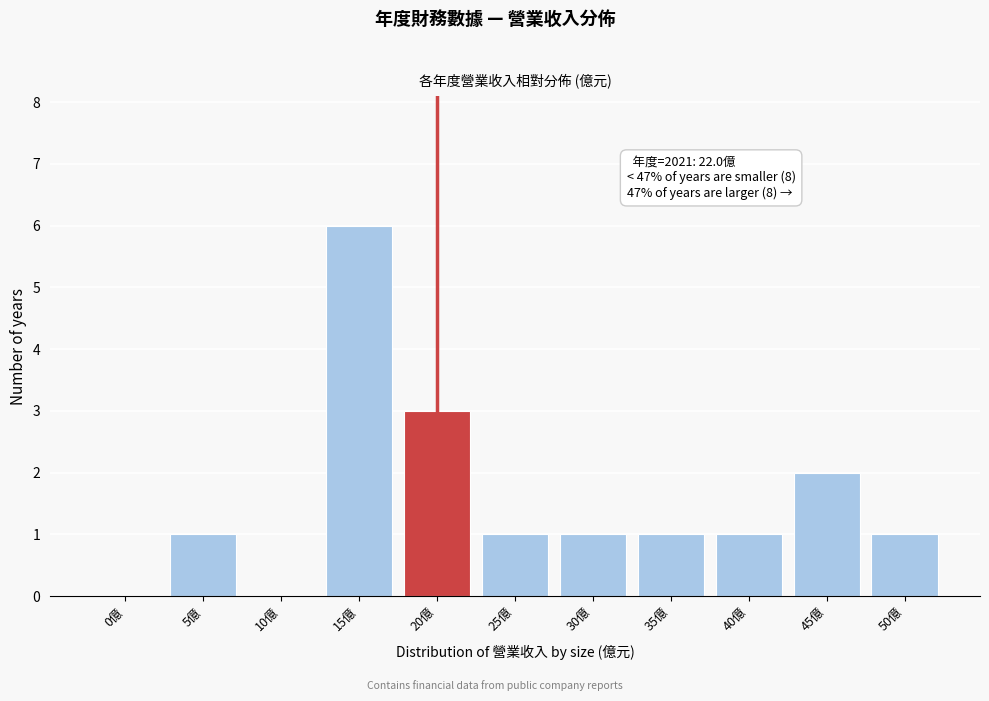

Reading right to left, what are all the values shown in this chart?

50億=1	45億=2	40億=1	35億=1	30億=1	25億=1	20億=3	15億=6	10億=0	5億=1	0億=0